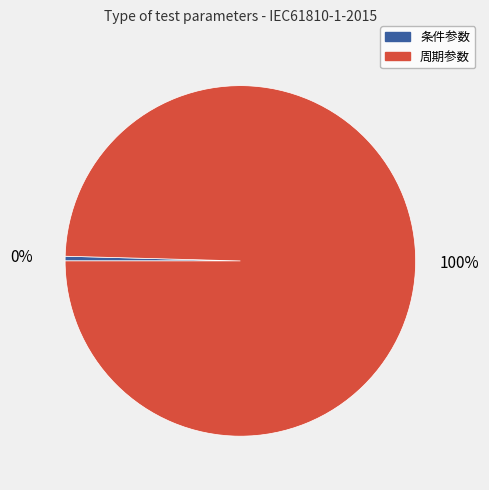

Do 周期参数 and 条件参数 together represent more than half of the pie?

Yes